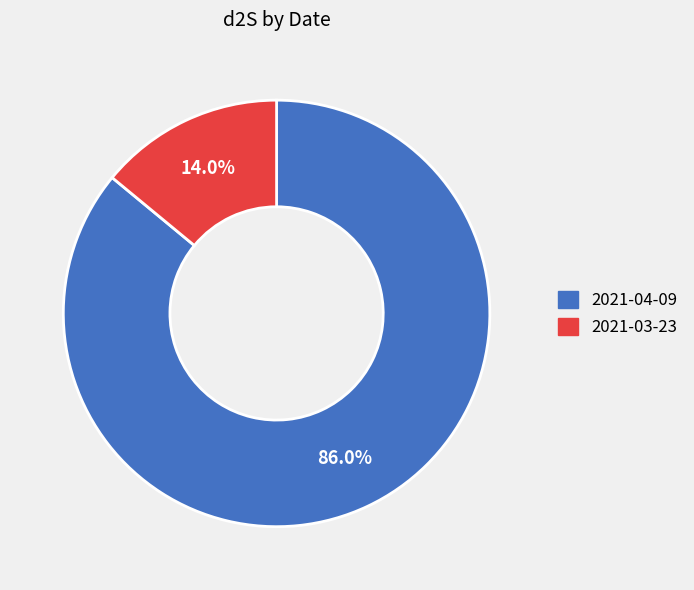

To the nearest percent, what is the combined percentage of 2021-04-09 and 2021-03-23?

100%